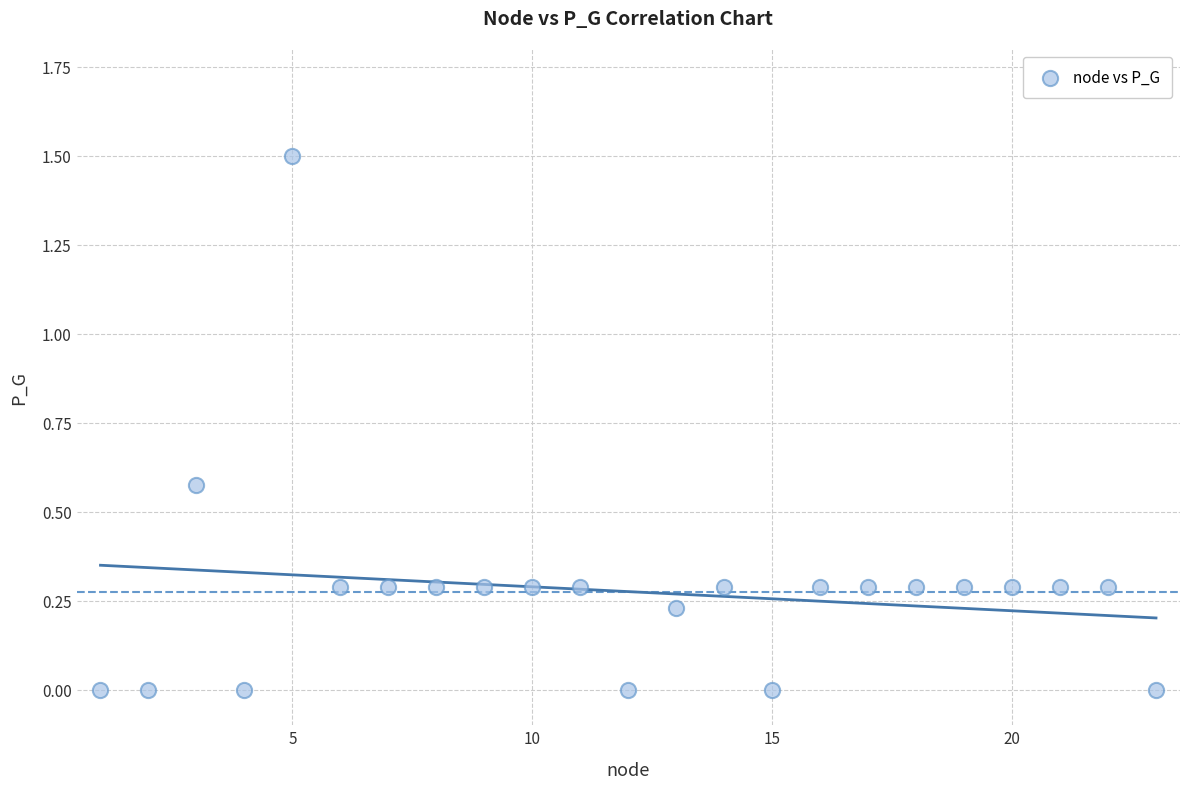

What is the range of X values (max minus min)?

22.0